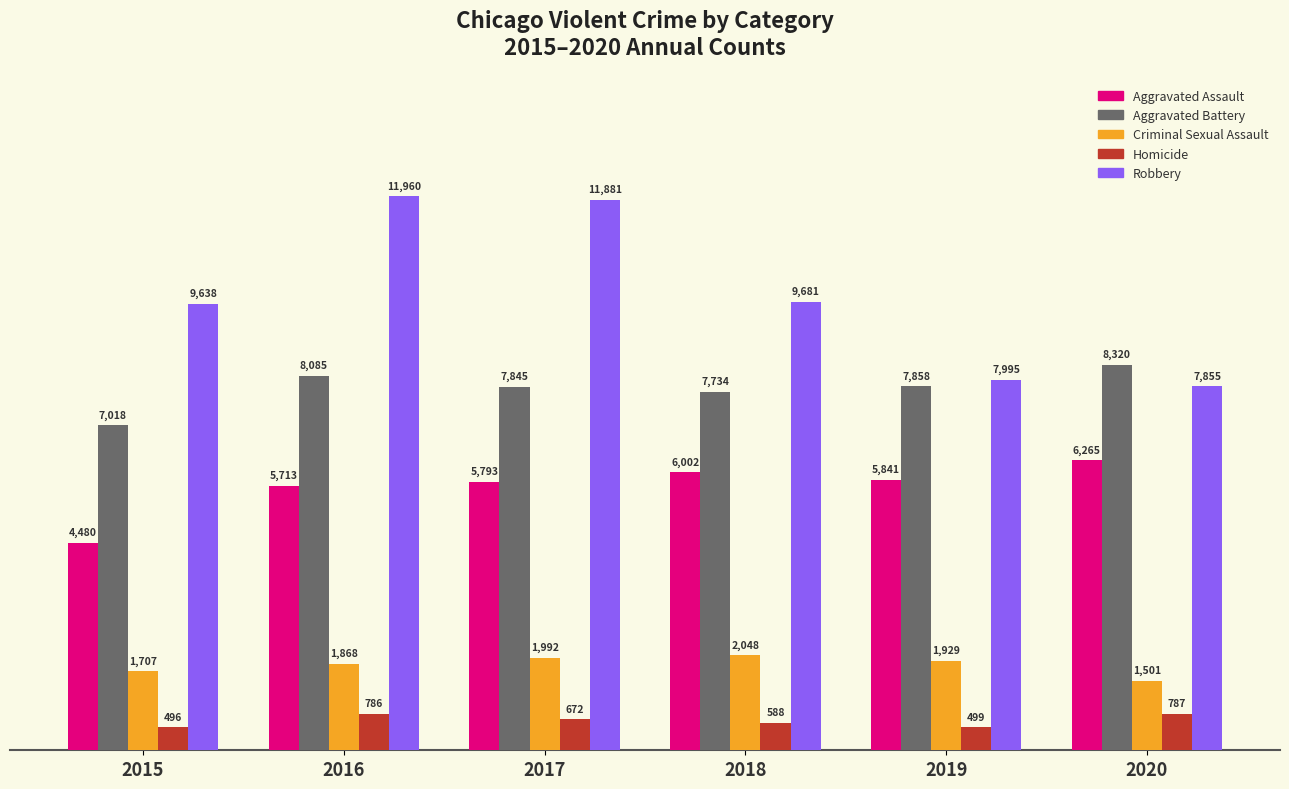

Reading left to right, list all the values displayed in this chart.

Aggravated Assault: 4480	5713	5793	6002	5841	6265
Aggravated Battery: 7018	8085	7845	7734	7858	8320
Criminal Sexual Assault: 1707	1868	1992	2048	1929	1501
Homicide: 496	786	672	588	499	787
Robbery: 9638	11960	11881	9681	7995	7855